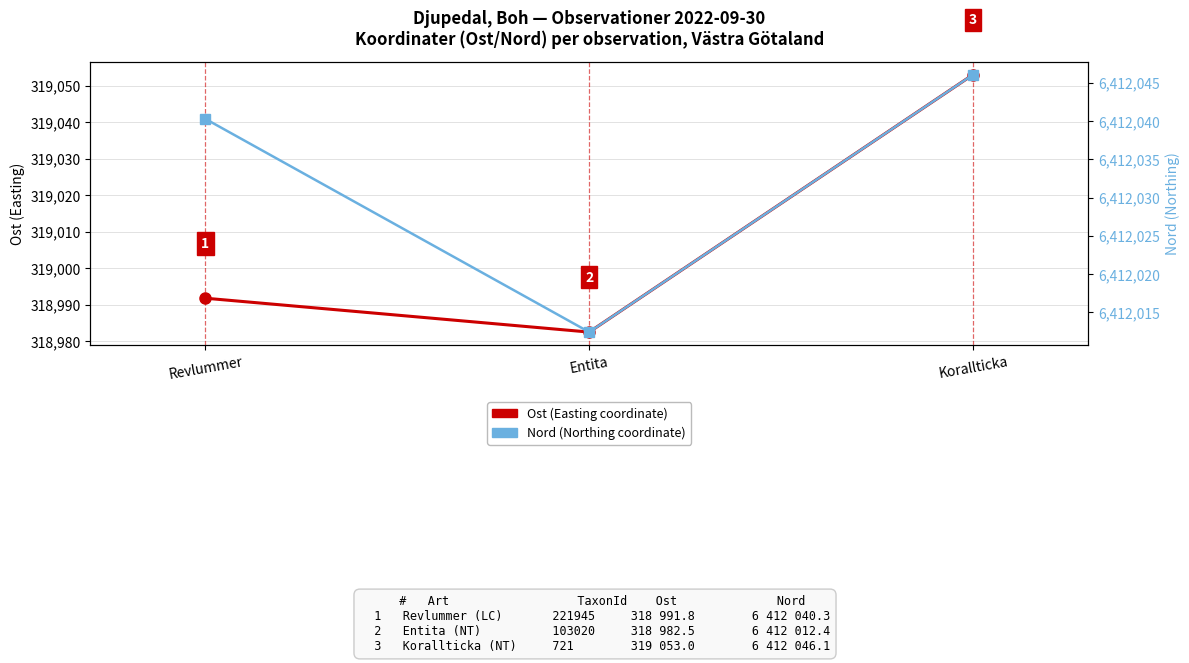

Which series changed the most between Revlummer and Entita?

Nord (Northing coordinate)